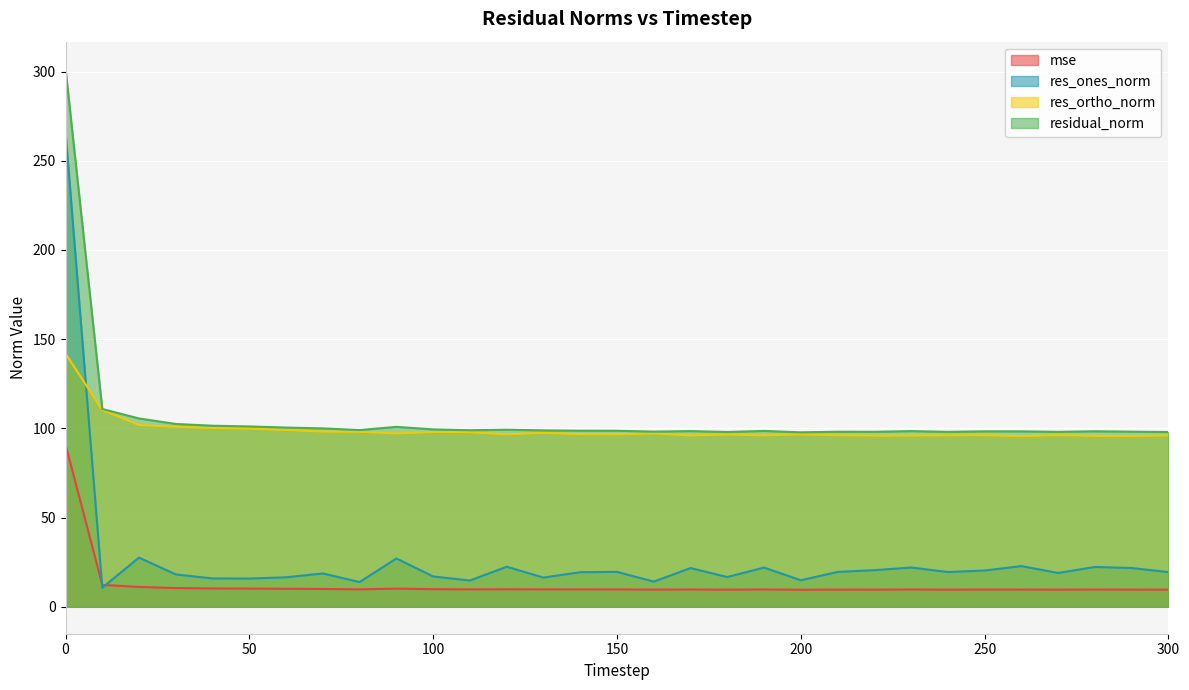

Between 120 and 260, which series saw the biggest shift?

res_ortho_norm